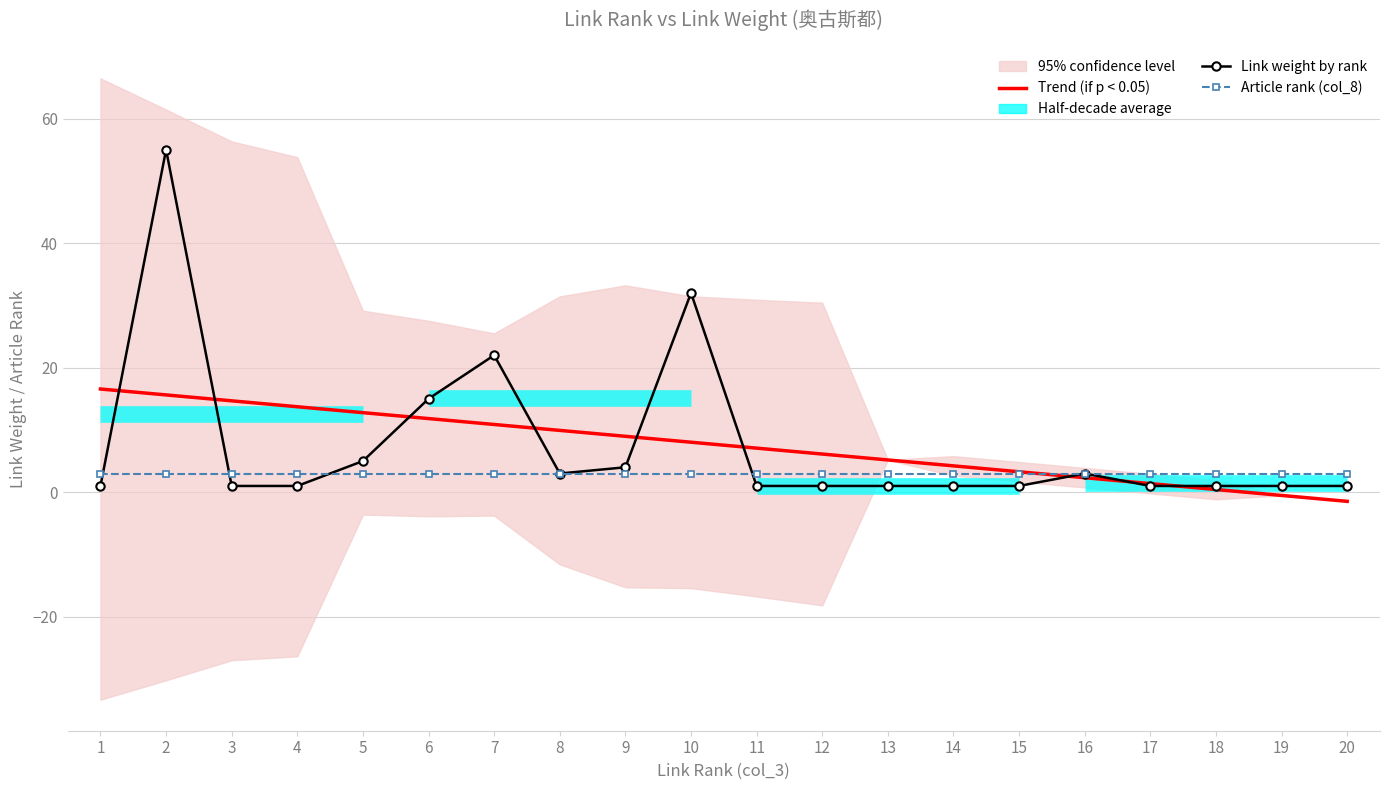

What value does the Article rank (col_8) series have at 4?

3.0